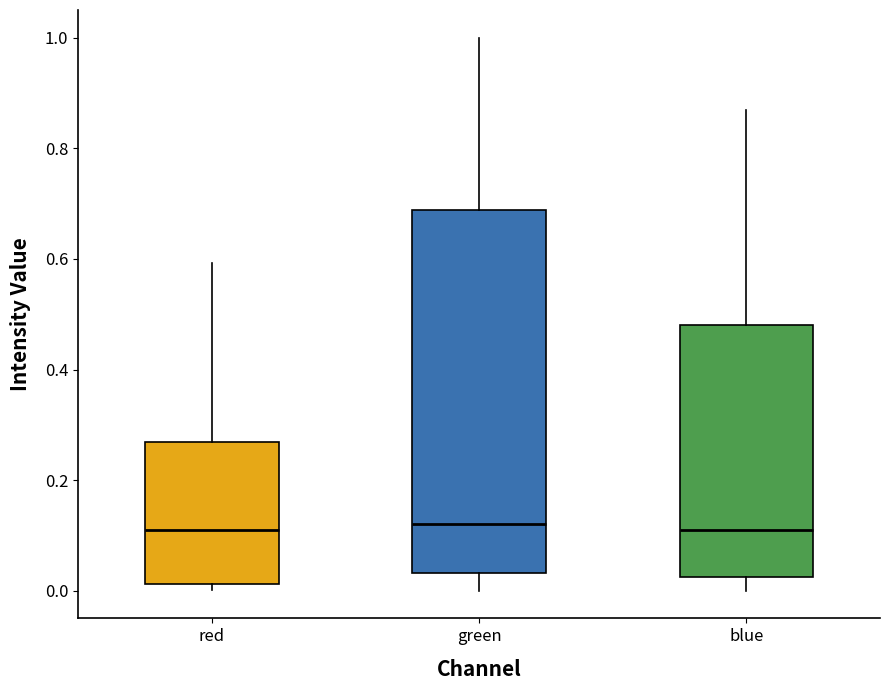

Which box is the tallest, from its lower edge to its upper edge?

green